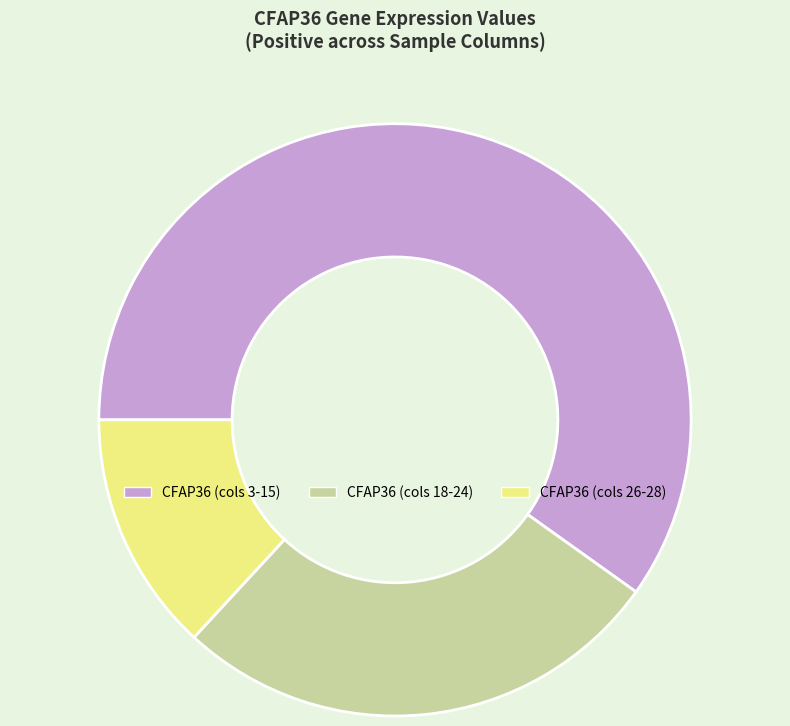

The CFAP36 (cols 26-28) slice represents 13% of the pie. True or false?

True